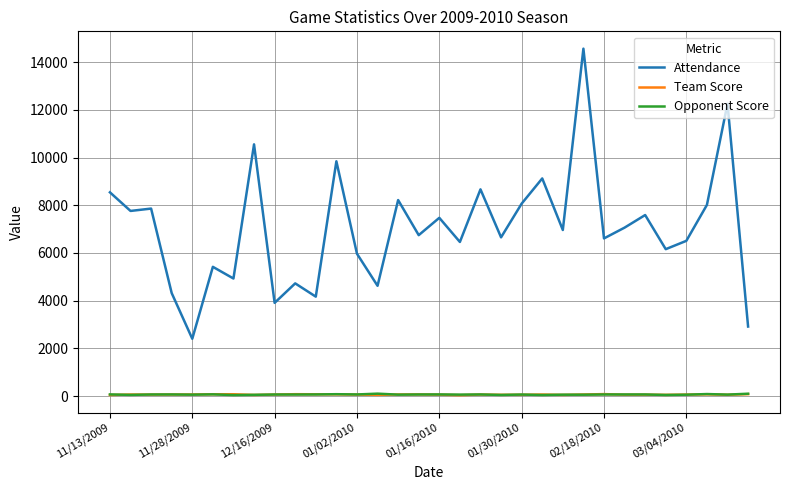

Does the chart display data point markers on the line(s)?

No